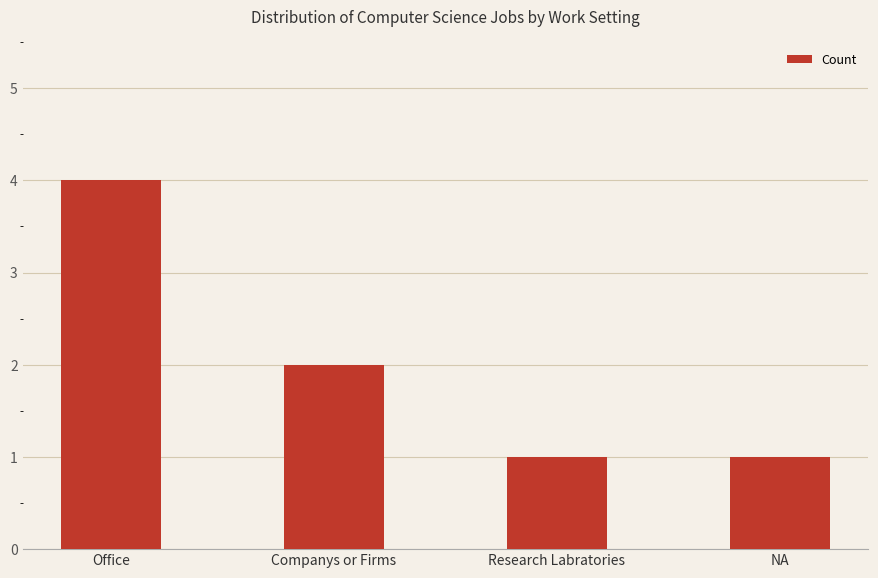

Is it true that the value at Office is 6?

False